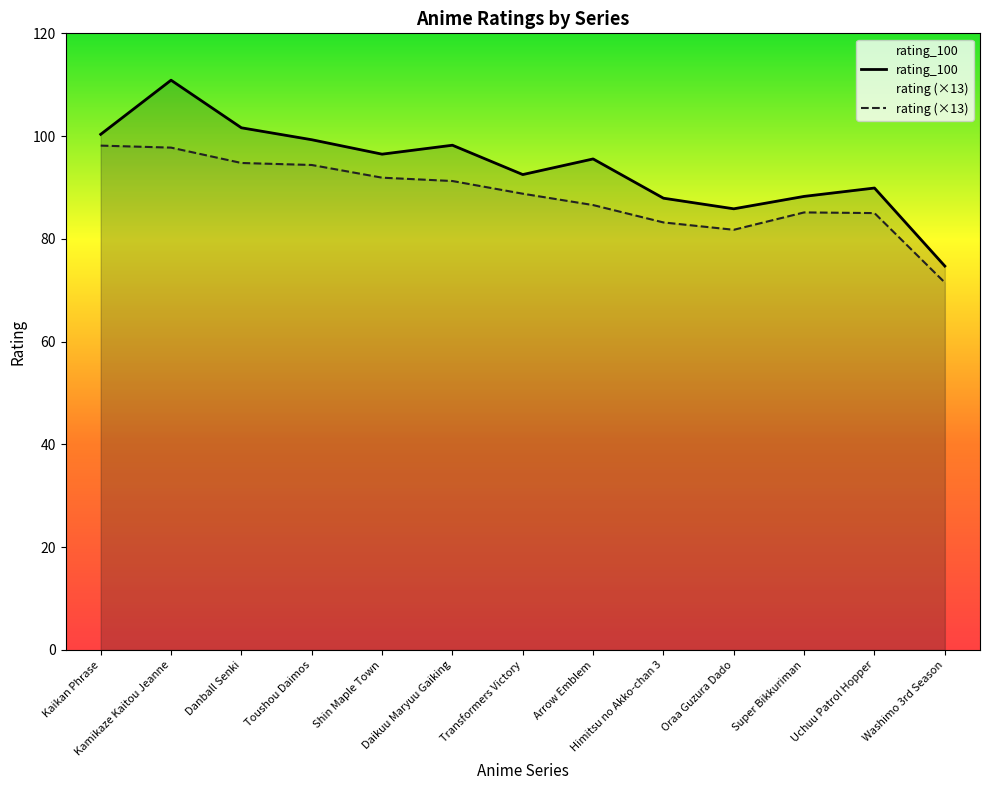

What value does the rating series have at Arrow Emblem?

86.6